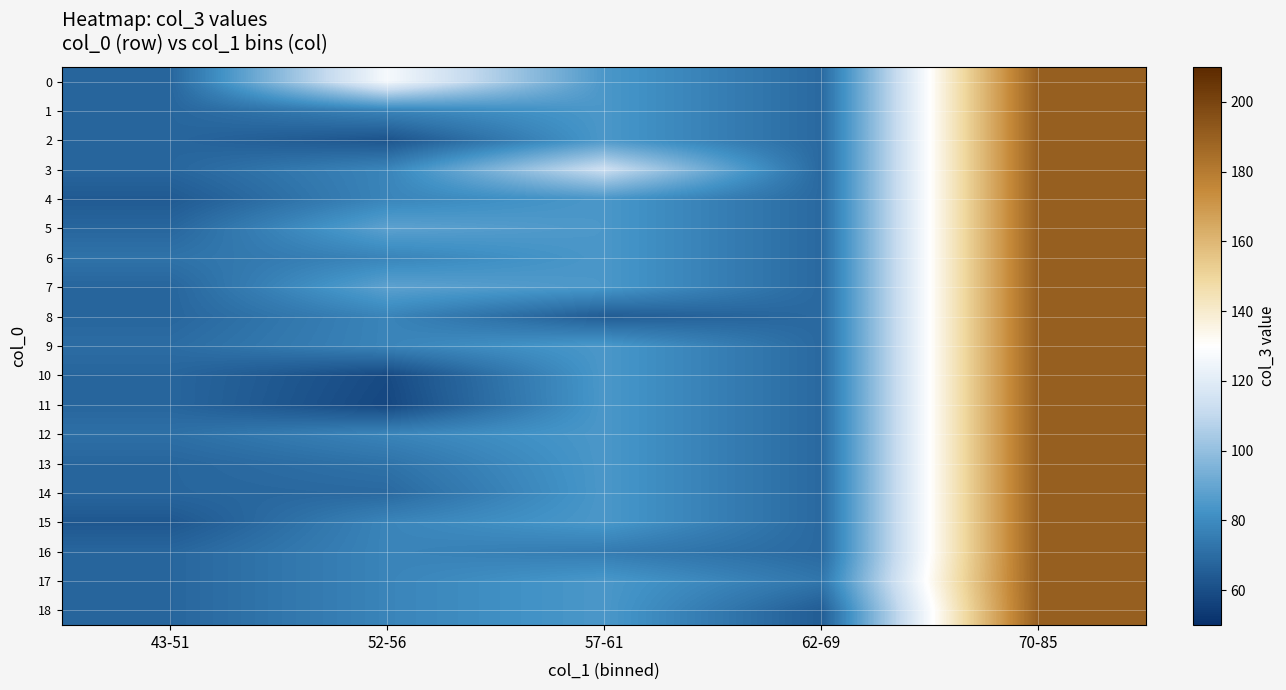

At which category does the chart reach its minimum across all series?

52-56